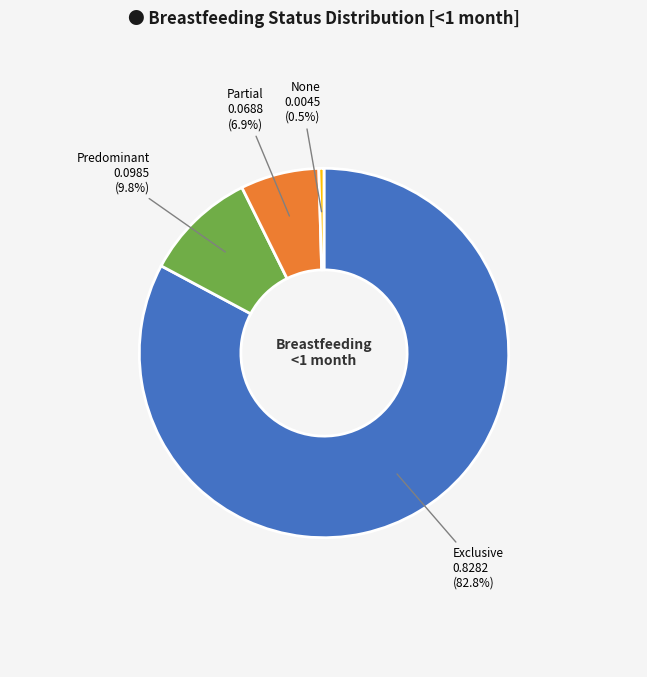

How many slices are in this pie chart?

4